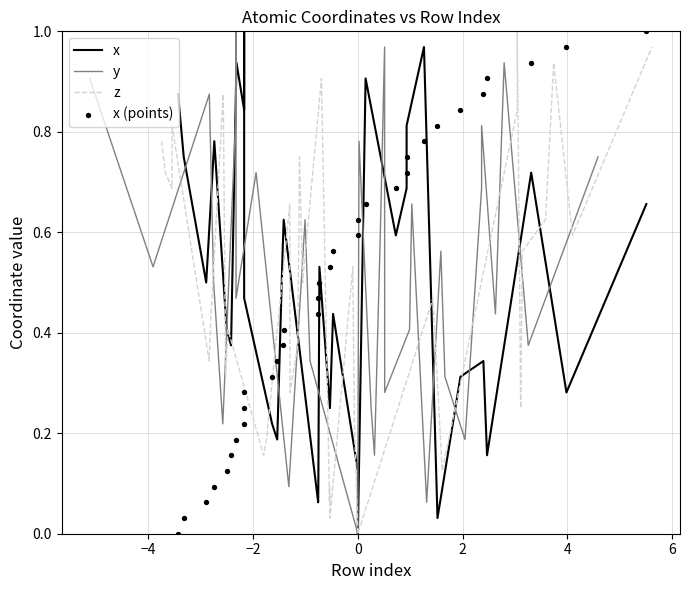

Which series contains the highest Y value?

x